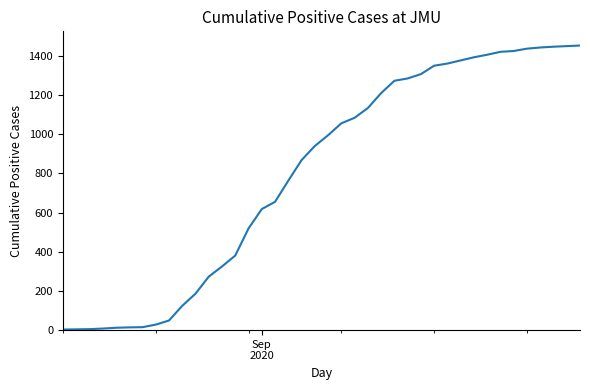

What is the greatest value displayed?

1453